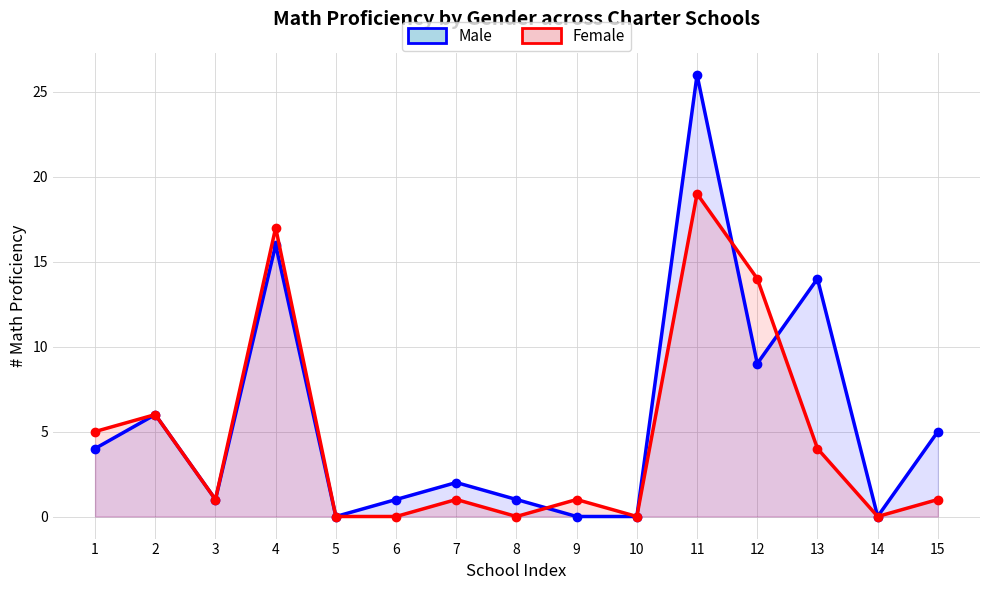

After their last crossing, which series has the higher values: Male or Female?

Male